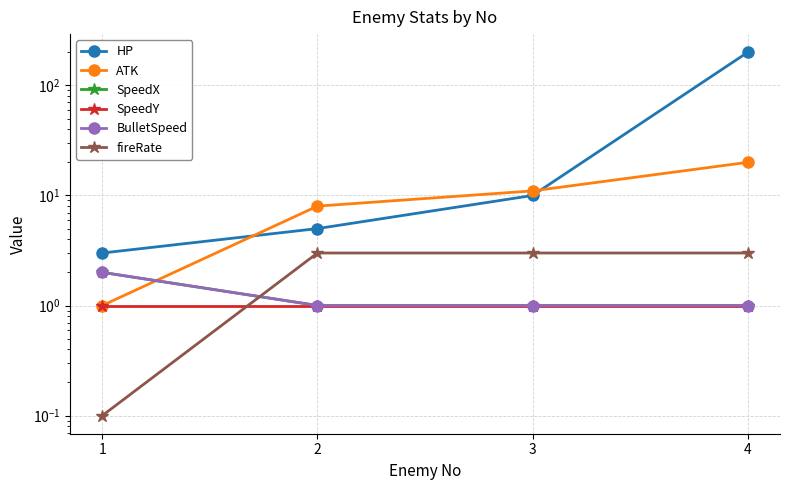

Reading right to left, what are all the values shown in this chart?

HP: 4=200.0	3=10.0	2=5.0	1=3.0
ATK: 4=20.0	3=11.0	2=8.0	1=1.0
SpeedX: 4=1.0	3=1.0	2=1.0	1=2.0
SpeedY: 4=1.0	3=1.0	2=1.0	1=1.0
BulletSpeed: 4=1.0	3=1.0	2=1.0	1=2.0
fireRate: 4=3.0	3=3.0	2=3.0	1=0.1